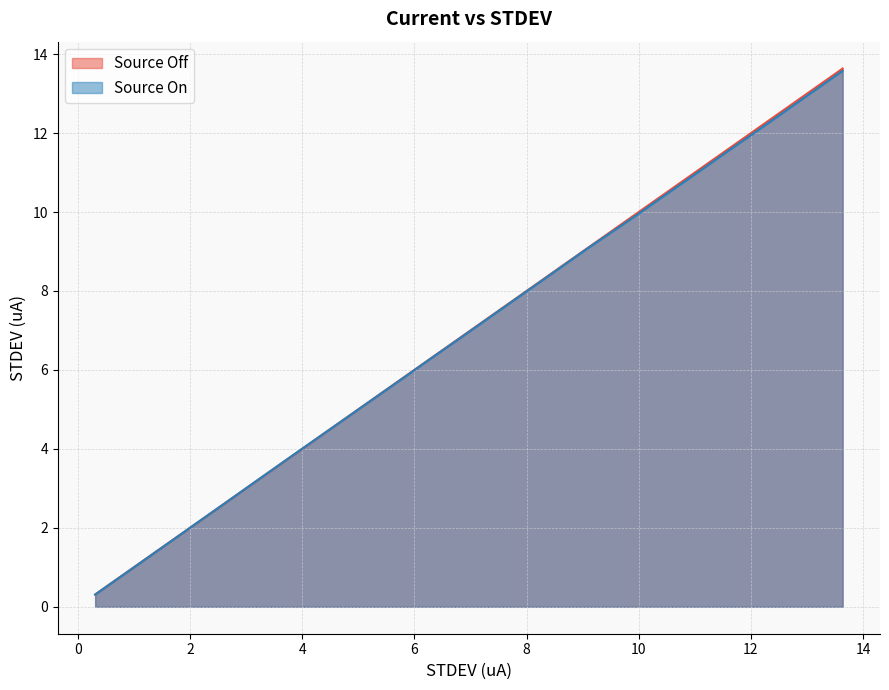

What is the difference between the second highest and second lowest values in the Source On series?

12.2